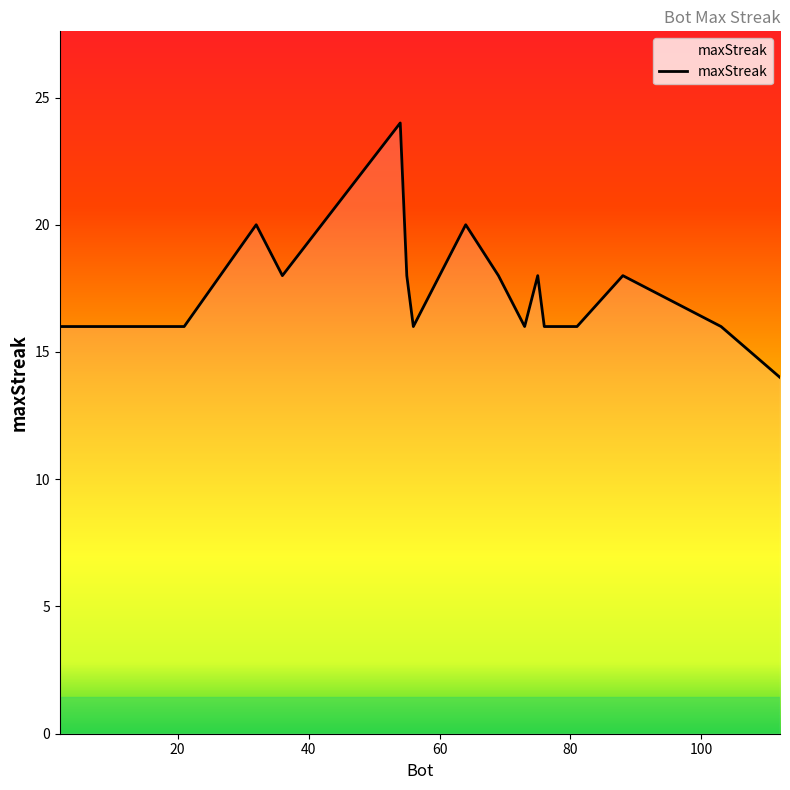

What is the minimum value shown in the chart?

14